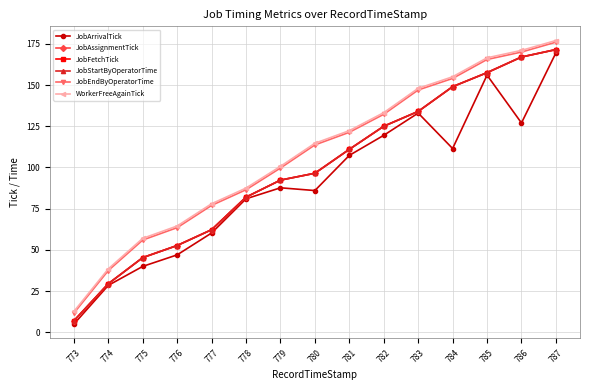

Which category has the lowest value in the JobArrivalTick series?

773